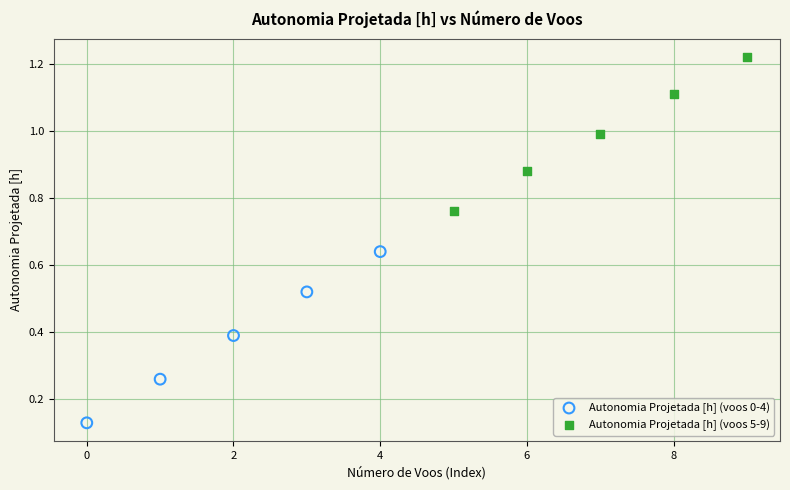

Which series reaches the maximum Y coordinate?

Autonomia Projetada [h] (voos 5-9)